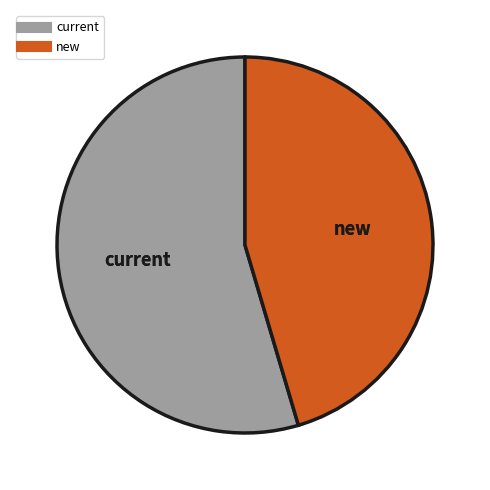

Which category accounts for the majority?

current